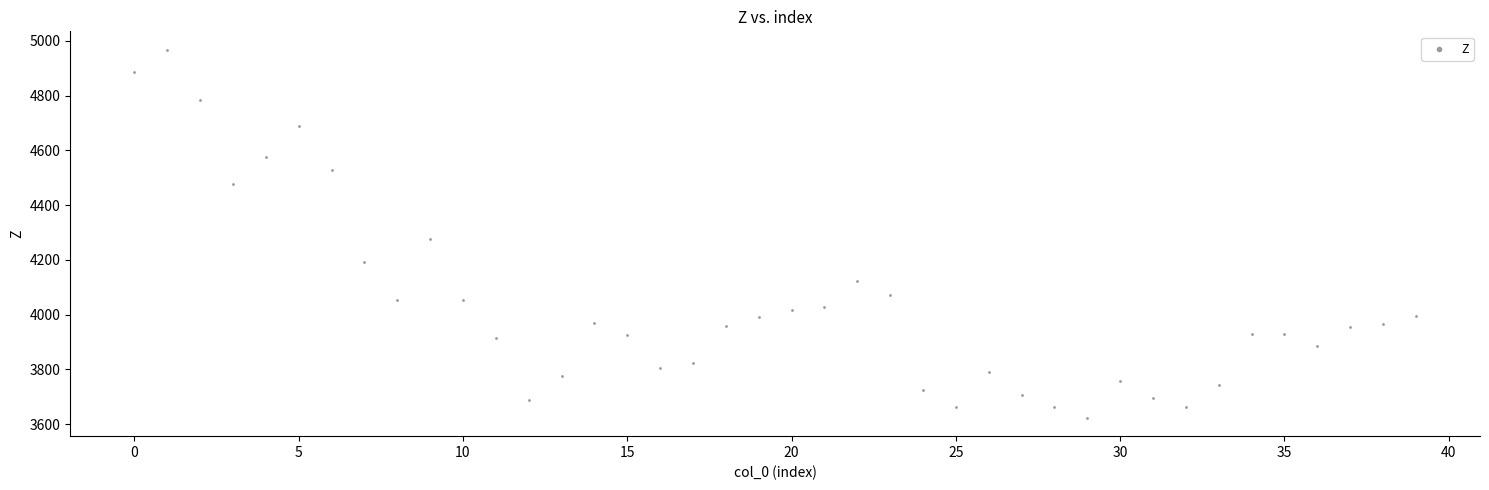

What is the range of Y values (max minus min)?

1345.0